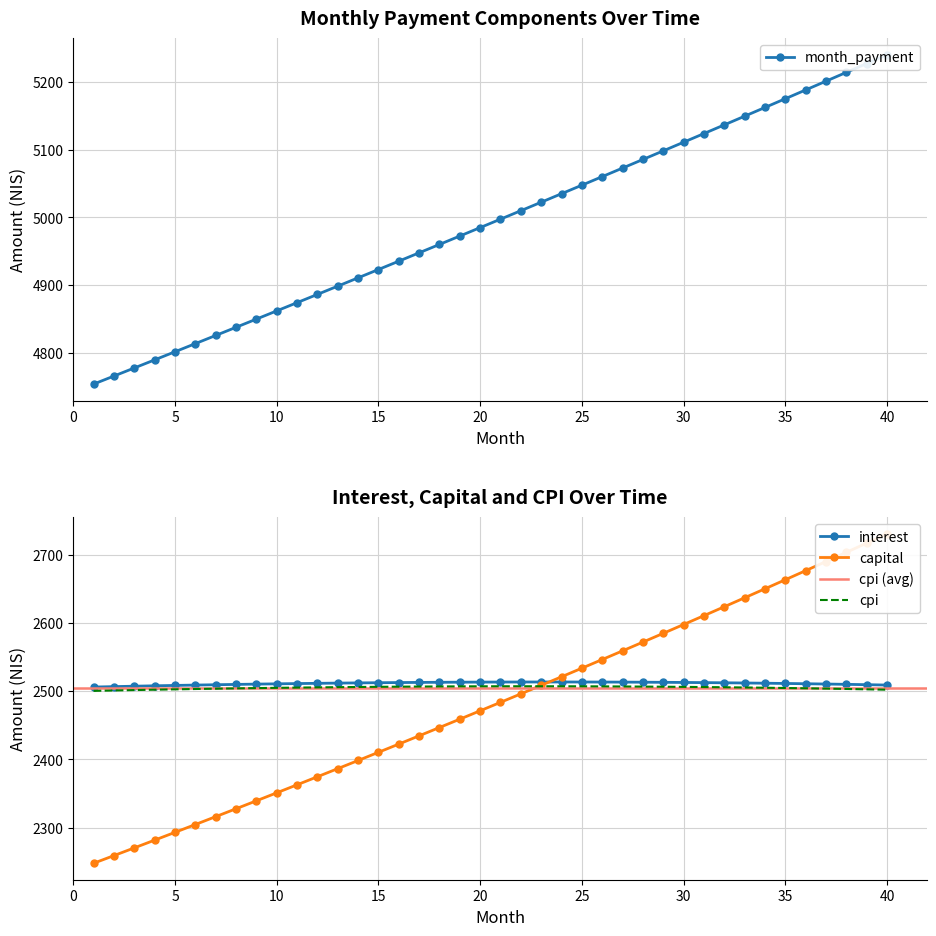

True or false: cpi has more than 0 points higher than both neighbors.

False